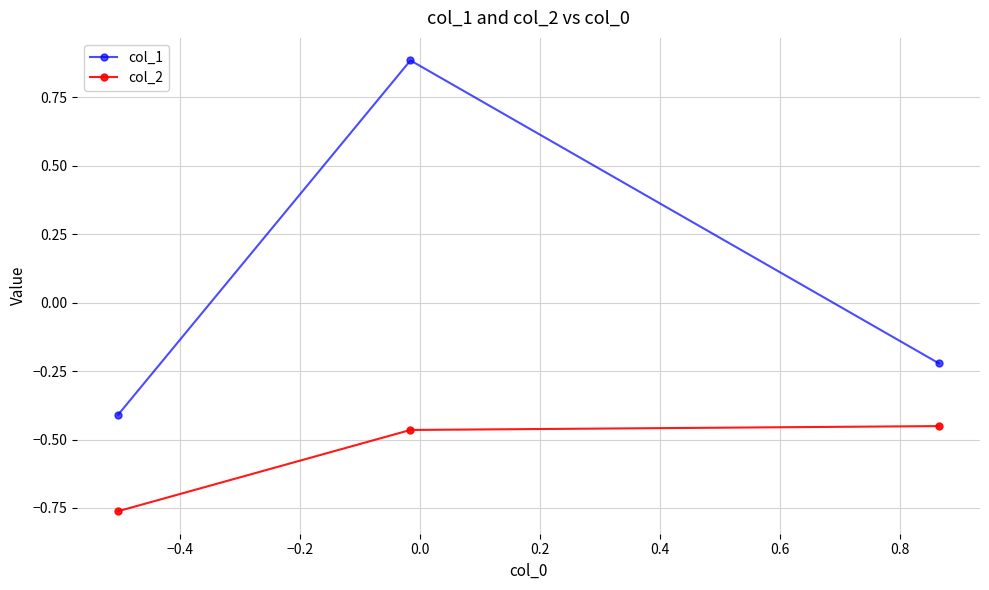

How many data points in col_1 are above 0?

1